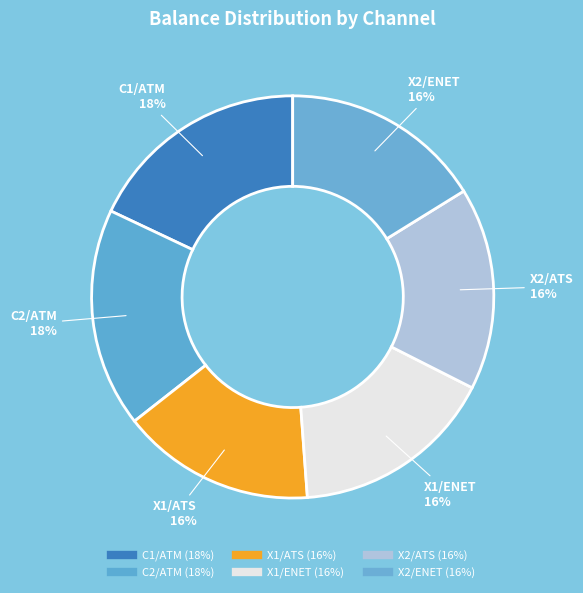

Do X1/ATS and X2/ATS together represent more than half of the pie?

No